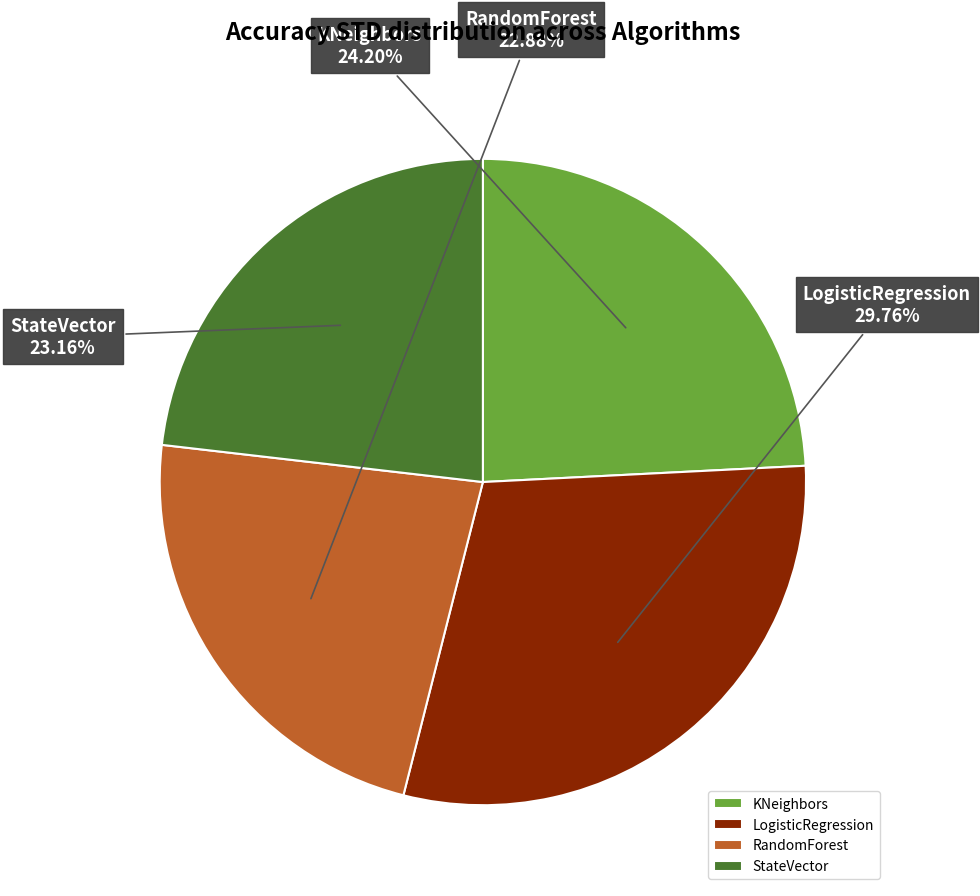

Which has a higher value, RandomForest or LogisticRegression?

LogisticRegression